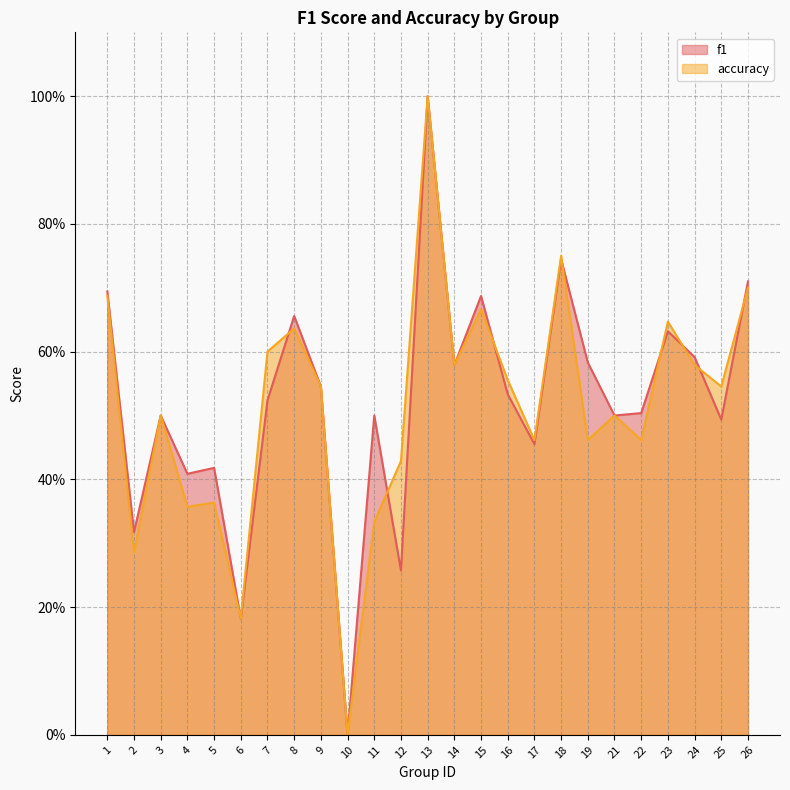

What is the difference between the maximum and minimum values in the f1 series?

1.0